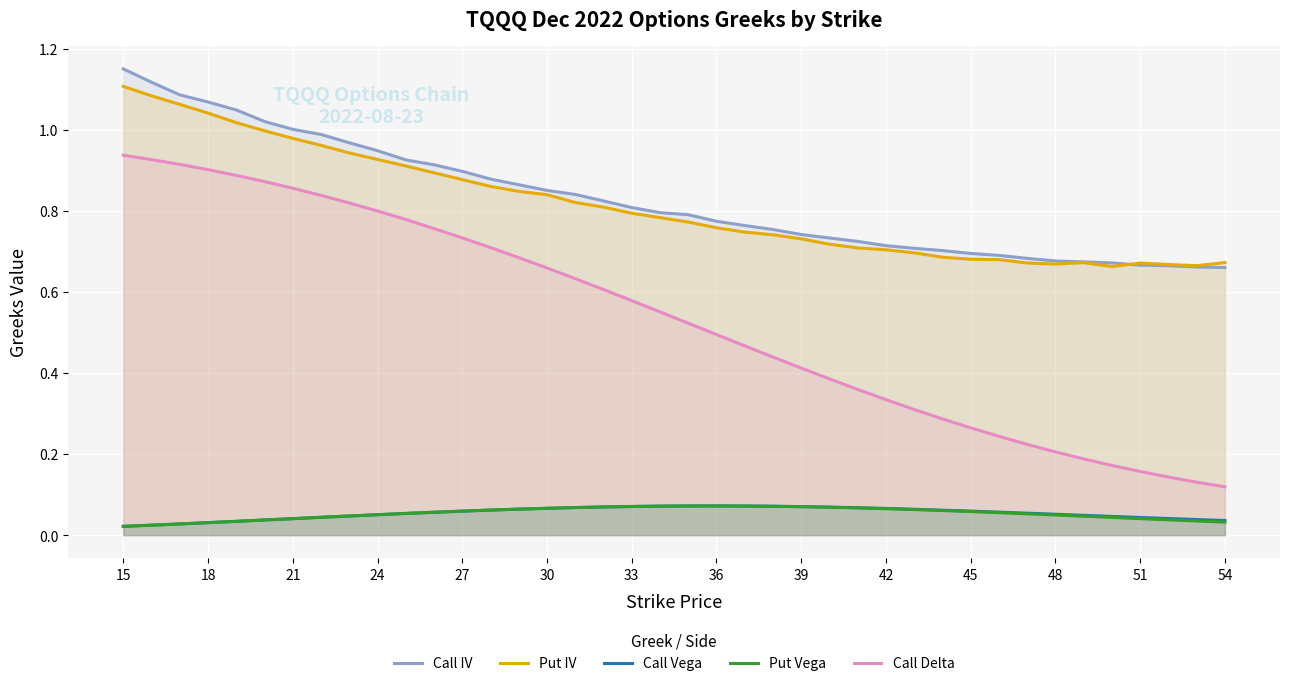

Count the number of categories in the chart.

40